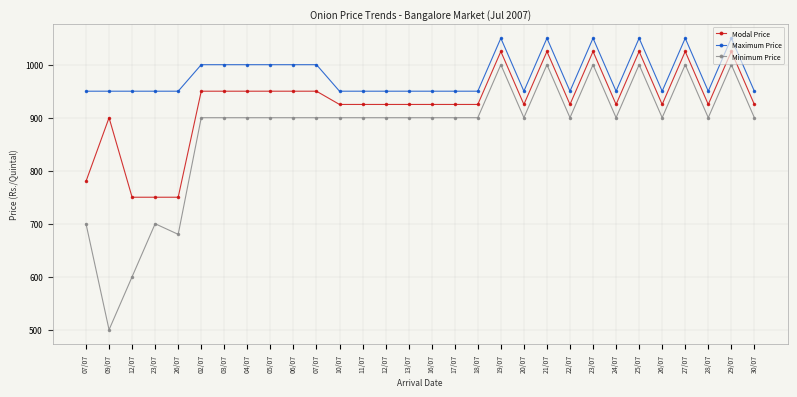

What are all the series names shown in the legend?

Modal Price, Maximum Price, Minimum Price